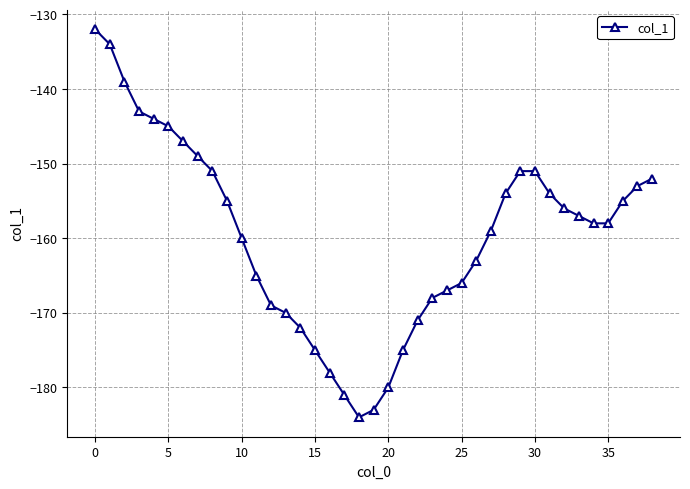

What is the value of the 26th point from the left?

-166